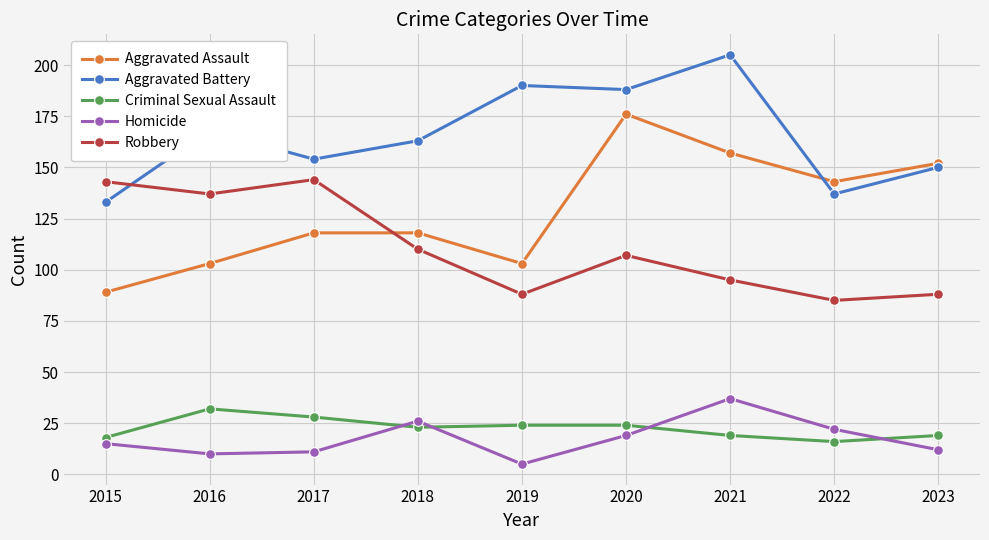

True or false: Homicide has more than 0 points higher than both neighbors.

True